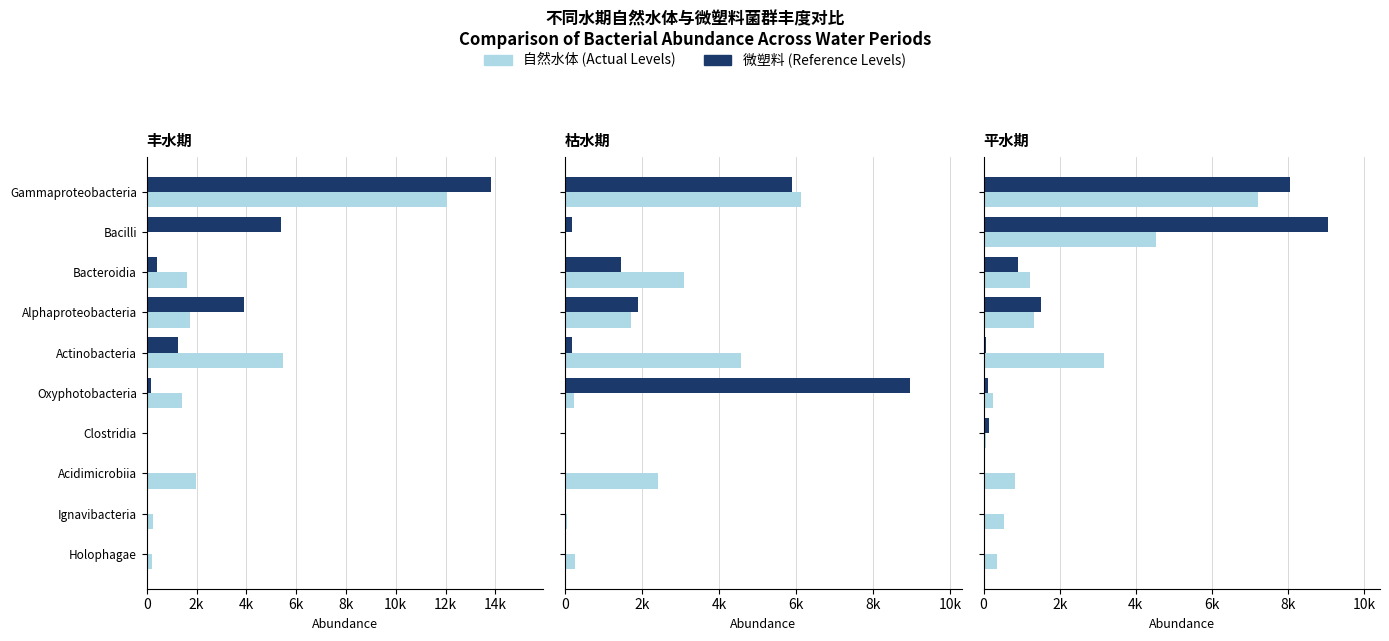

How many values in the 微塑料 series exceed 153?

5